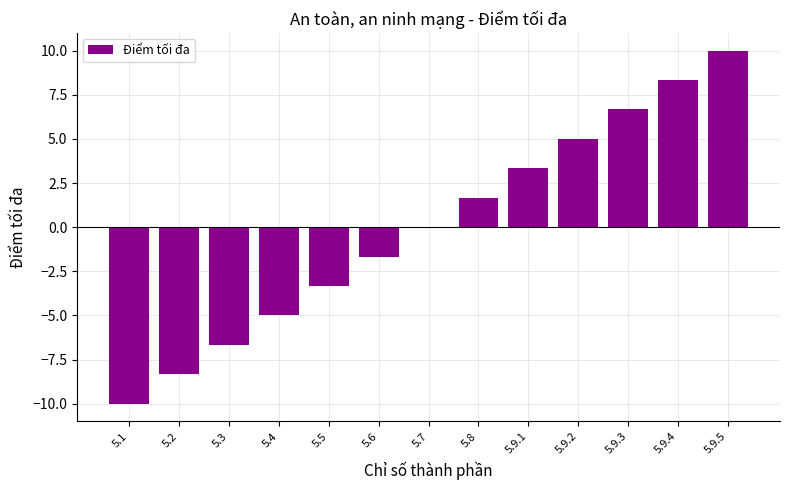

Reading left to right, list all the values displayed in this chart.

5.1=-10.0	5.2=-8.3	5.3=-6.7	5.4=-5.0	5.5=-3.3	5.6=-1.7	5.7=0.0	5.8=1.7	5.9.1=3.3	5.9.2=5.0	5.9.3=6.7	5.9.4=8.3	5.9.5=10.0